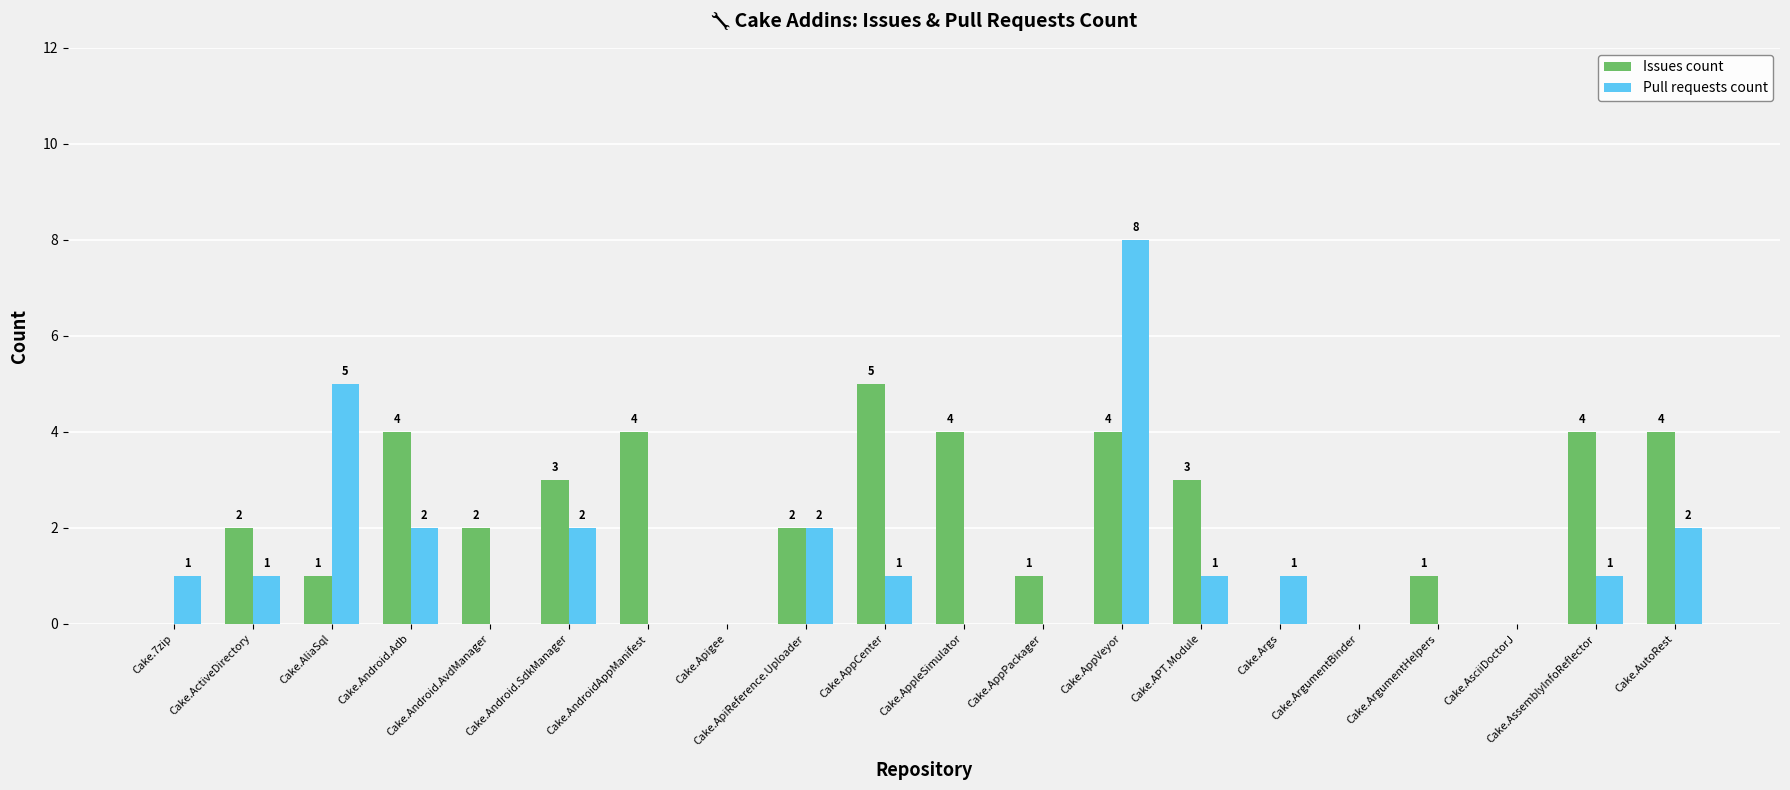

How many positive values does the Pull requests count series have?

12